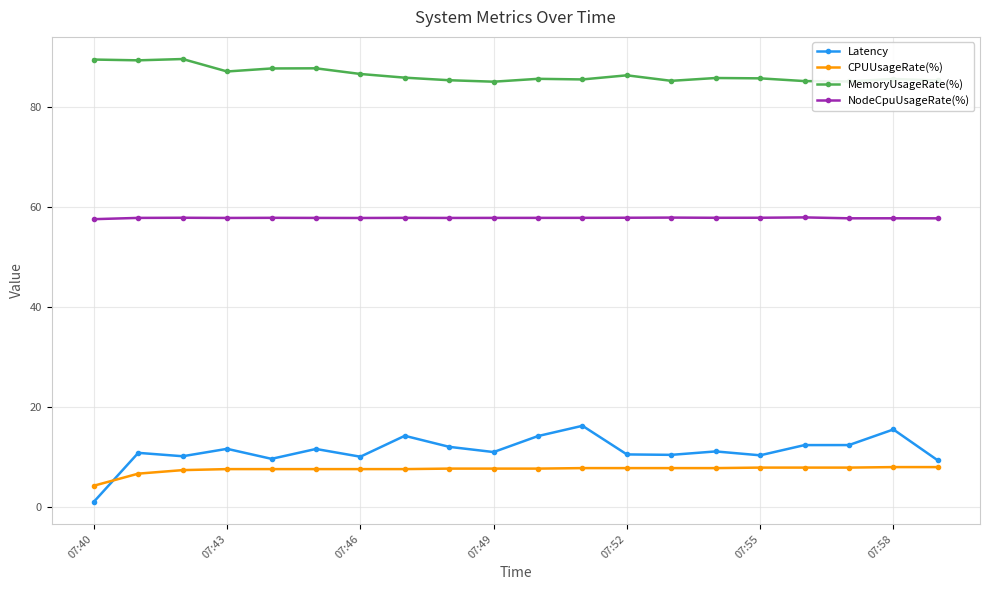

What is the difference between the second highest and minimum values in the Latency series?

14.5